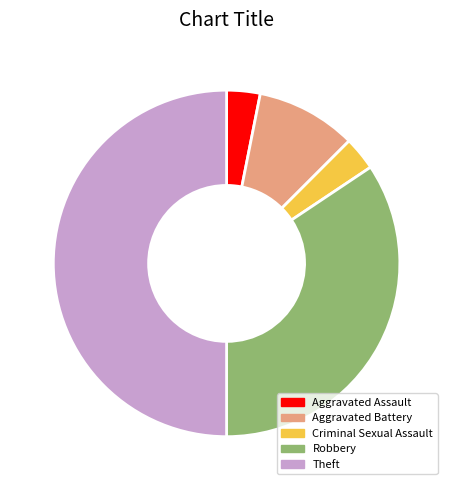

What is the largest slice in the pie chart?

Theft